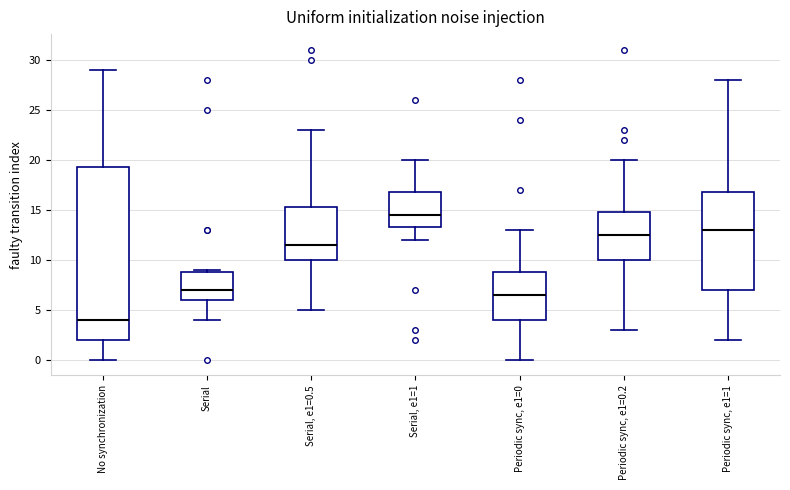

Reading left to right, transcribe this box plot: for each box, give where its median line is, the range the box spans, and where its two whiskers end, as read against the y-axis. The values are not printed on the chart, so give them approximately, as read against the axis.

No synchronization: median 4.0, box 2.0 to 19.5, whiskers 0.0 to 29.0
Serial: median 7.0, box 6.0 to 9.0, whiskers 4.0 to 9.0 (just above the box's upper edge)
Serial, e1=0.5: median 11.5, box 10.0 to 15.5, whiskers 5.0 to 23.0
Serial, e1=1: median 14.5, box 13.5 to 17.0, whiskers 12.0 to 20.0
Periodic sync, e1=0: median 6.5, box 4.0 to 9.0, whiskers 0.0 to 13.0
Periodic sync, e1=0.2: median 12.5, box 10.0 to 15.0, whiskers 3.0 to 20.0
Periodic sync, e1=1: median 13.0, box 7.0 to 17.0, whiskers 2.0 to 28.0